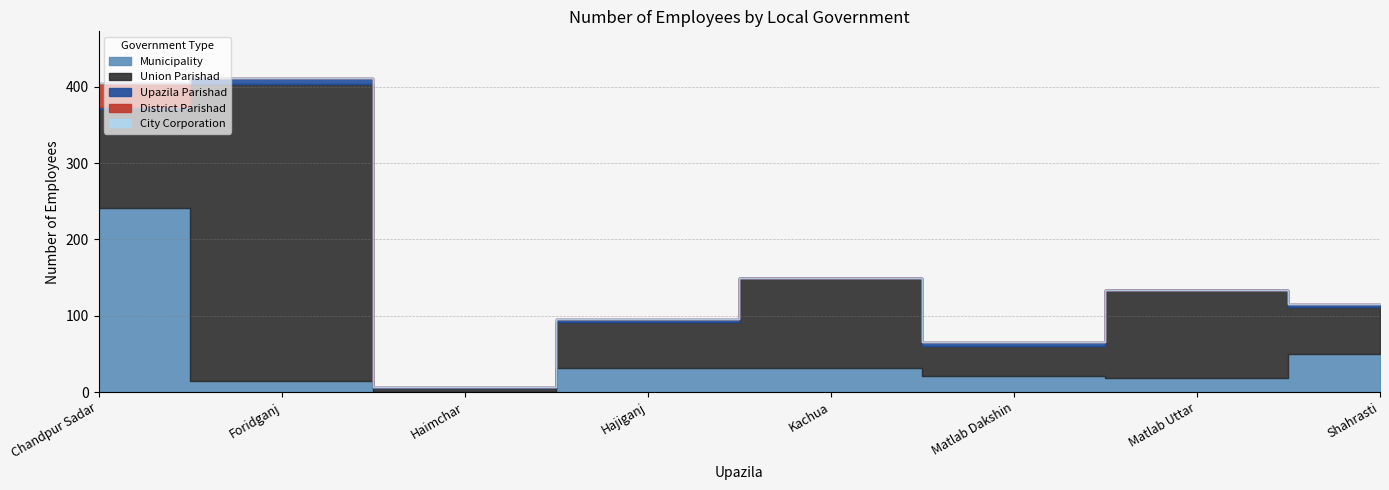

Is it true that Union Parishad equals 17 at Shahrasti?

False